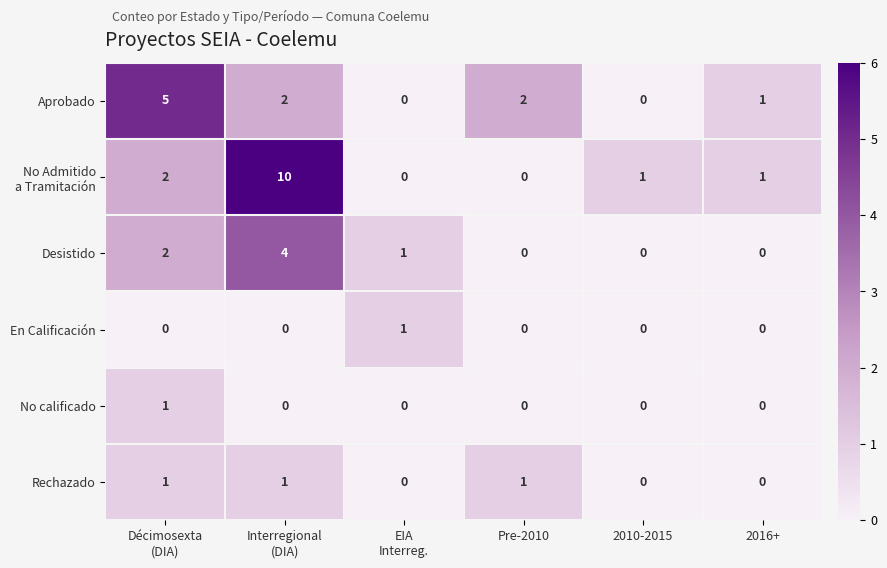

The Rechazado series shows 1 at Pre-2010. True or false?

True